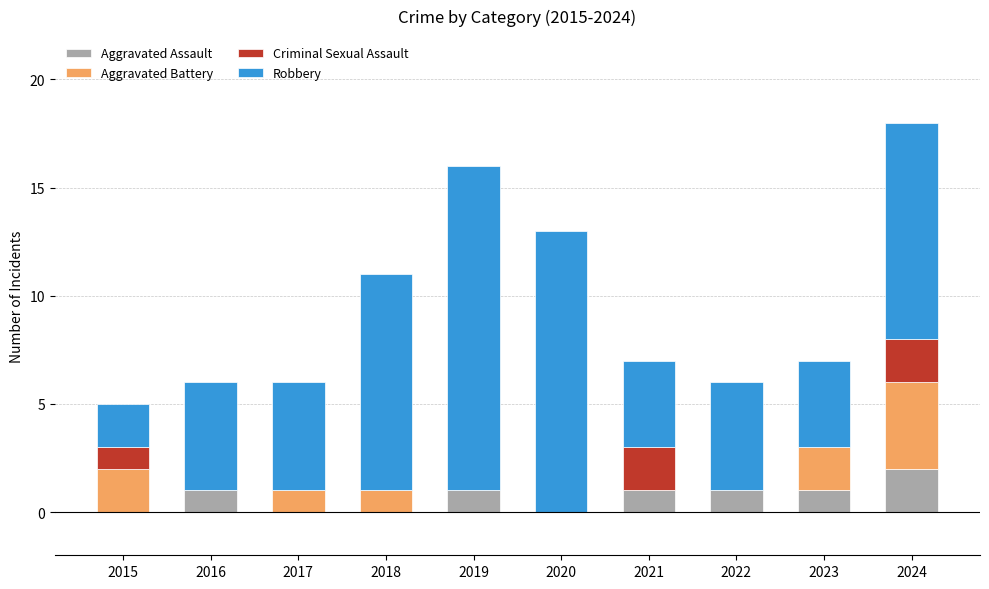

At which label does Aggravated Assault reach its peak?

2024